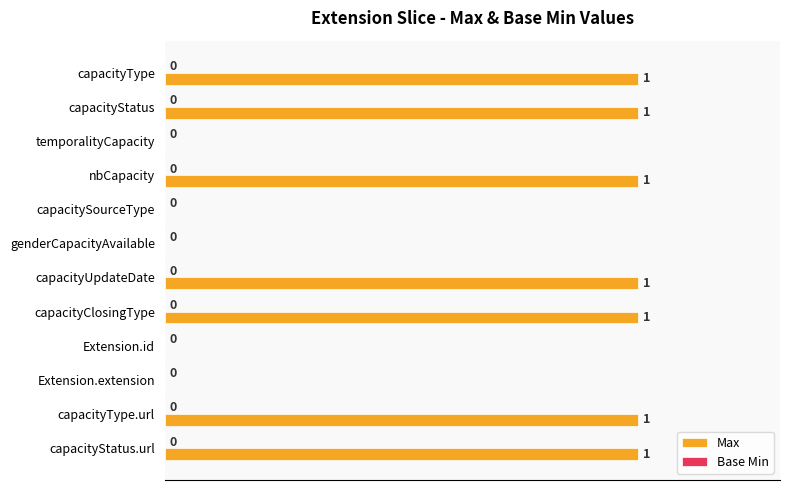

Which has a higher value, capacityClosingType or Extension.id?

capacityClosingType